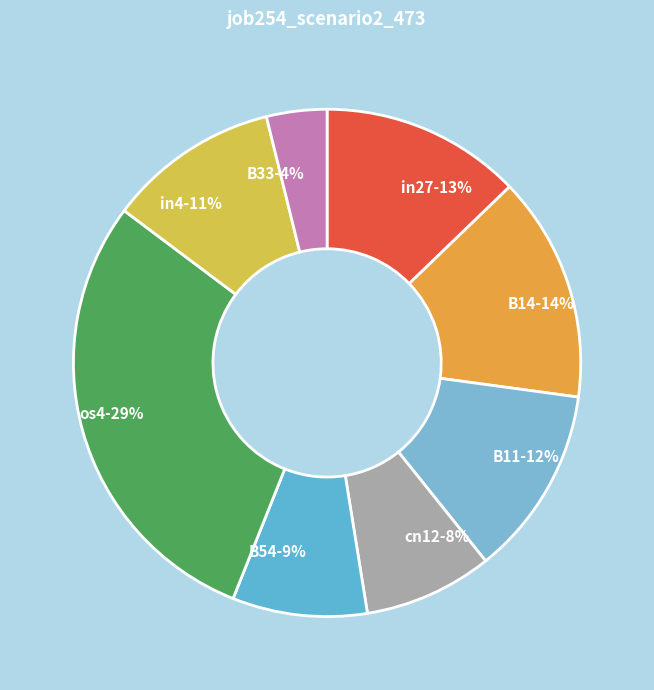

To the nearest percent, what portion does os4 represent?

29%